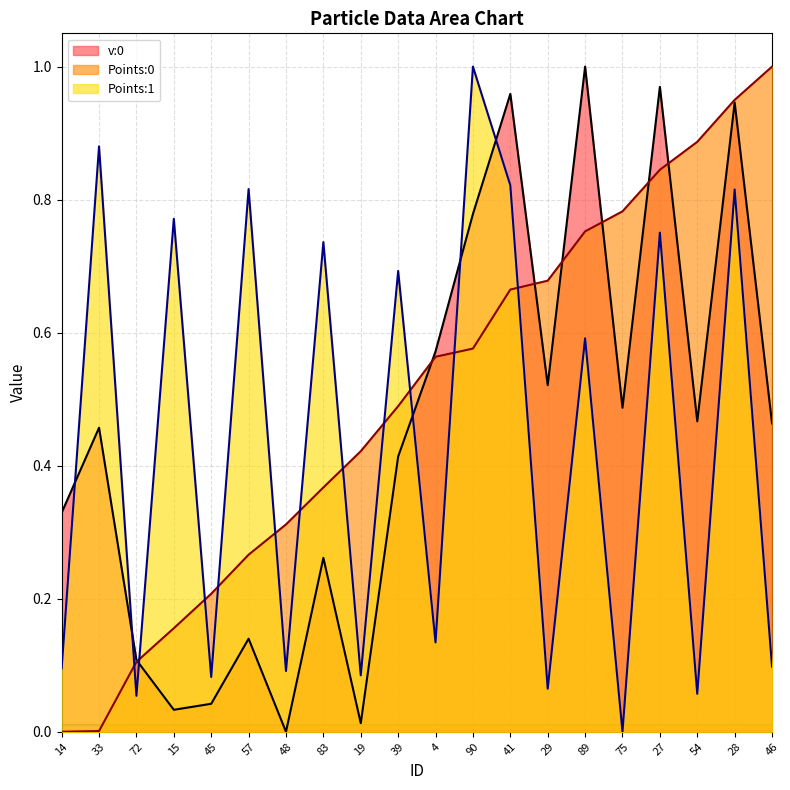

What is the difference between the maximum and minimum values in the Points:0 series?

1.0